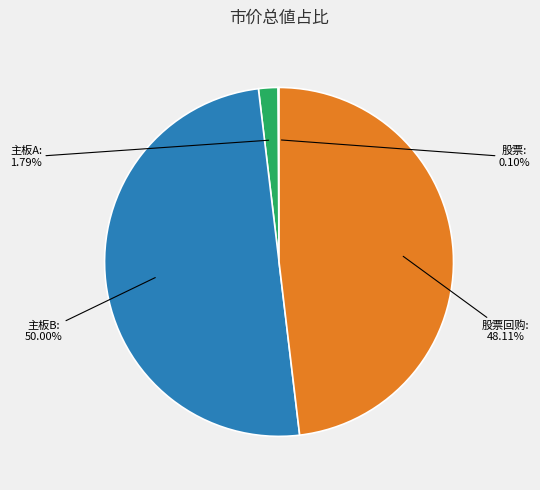

To the nearest percent, what portion does 主板A represent?

2%